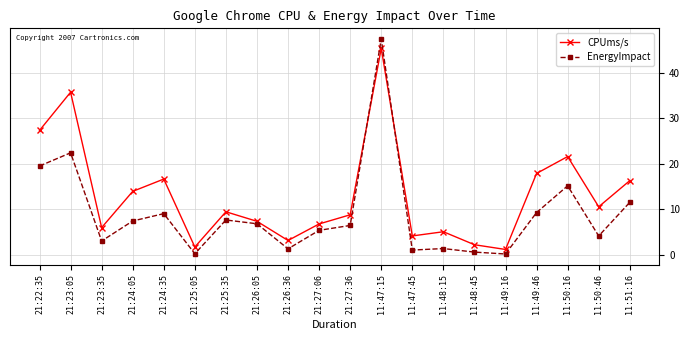

The value of EnergyImpact at 11:50:16 is 25.1. True or false?

False